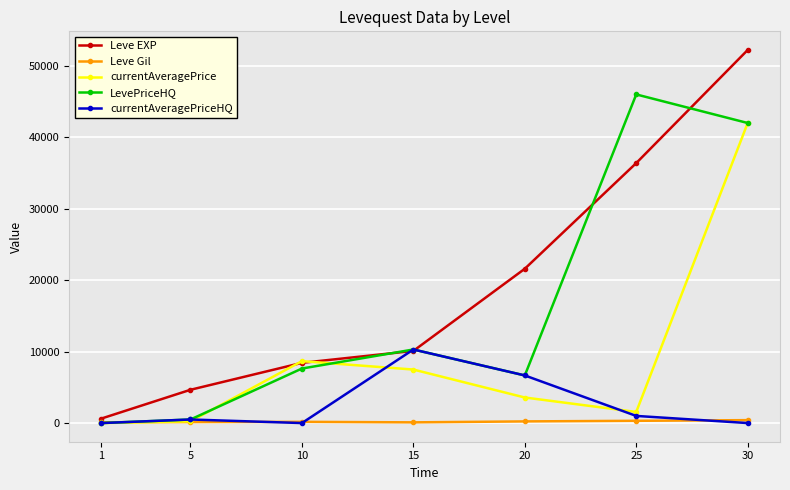

What is the spread (max minus min) of values at 10?

8669